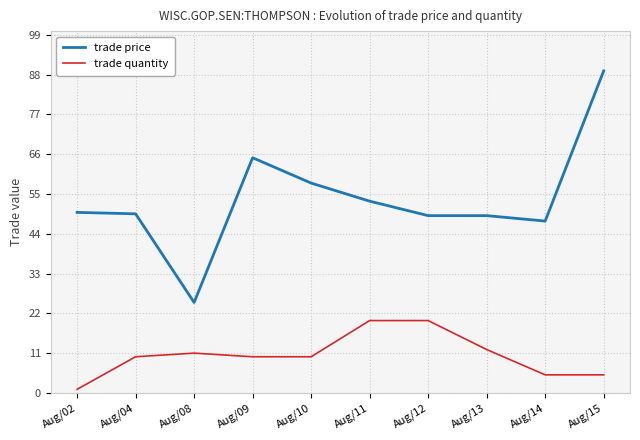

What is the spread (max minus min) of values at Aug/09?

55.0